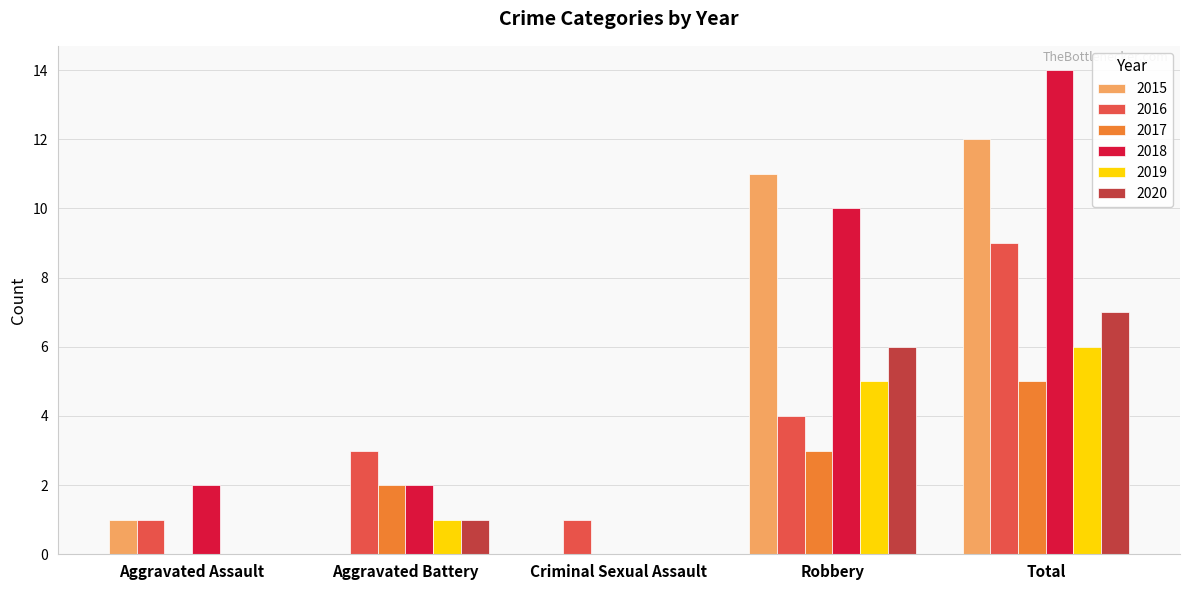

What is the difference between the 2019 values at Criminal Sexual Assault and Robbery?

5